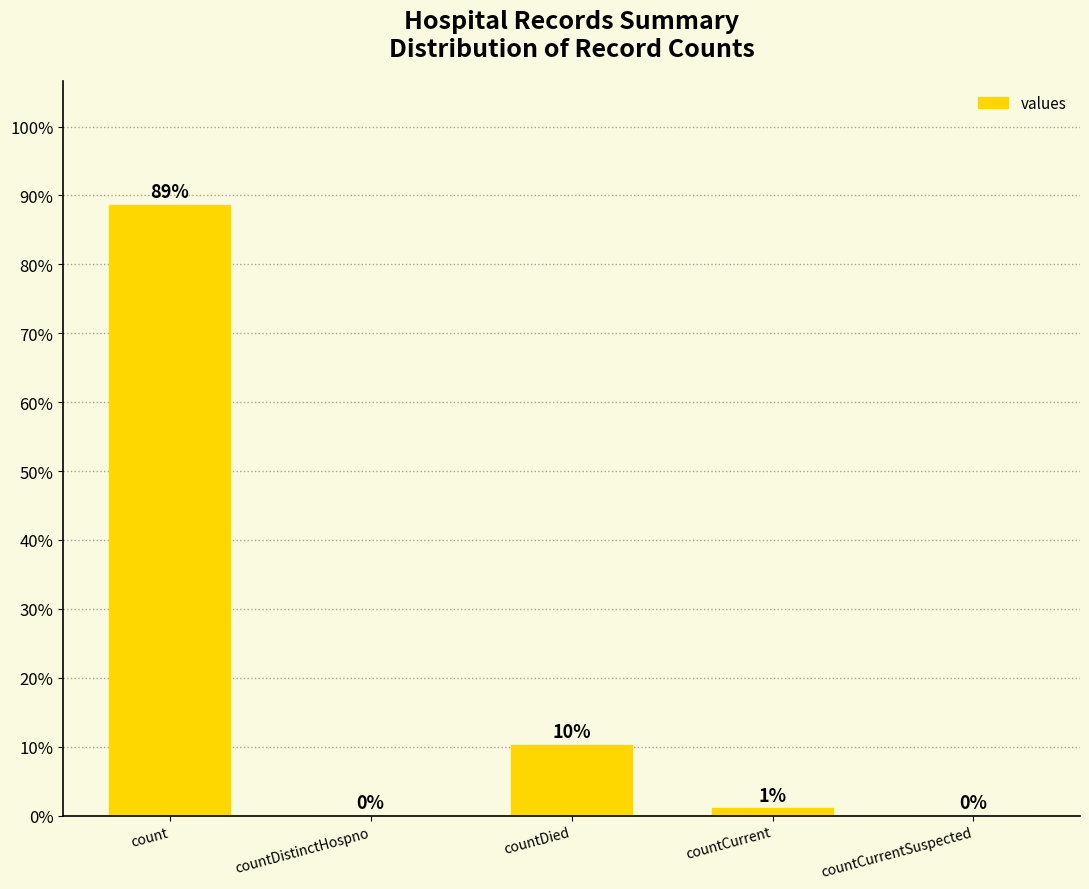

Which label corresponds to the largest value in the chart?

count